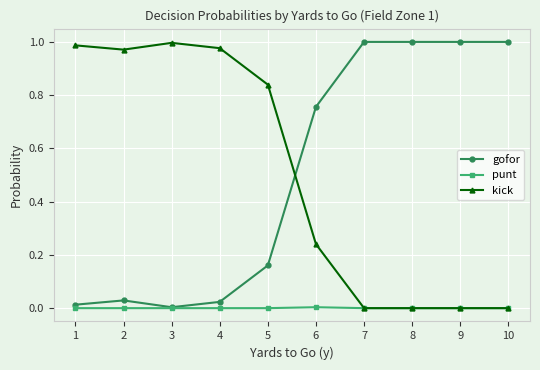

The value of kick at 2 is 1.0. True or false?

True